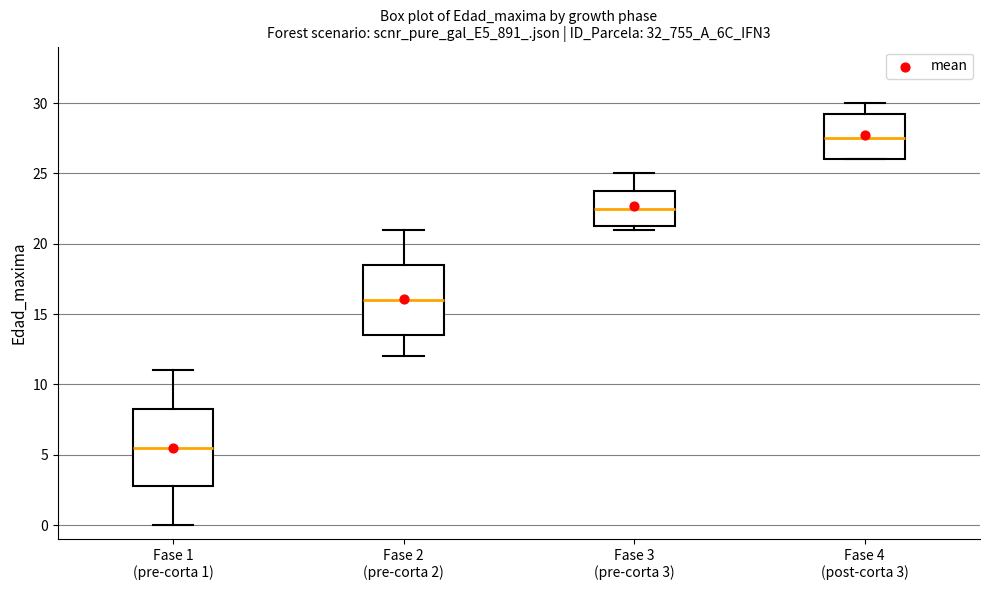

Where does the median line of the box for Fase 4 (post-corta 3) sit on the y-axis? The values are not printed on the chart, so give them approximately, as read against the axis.

27.5